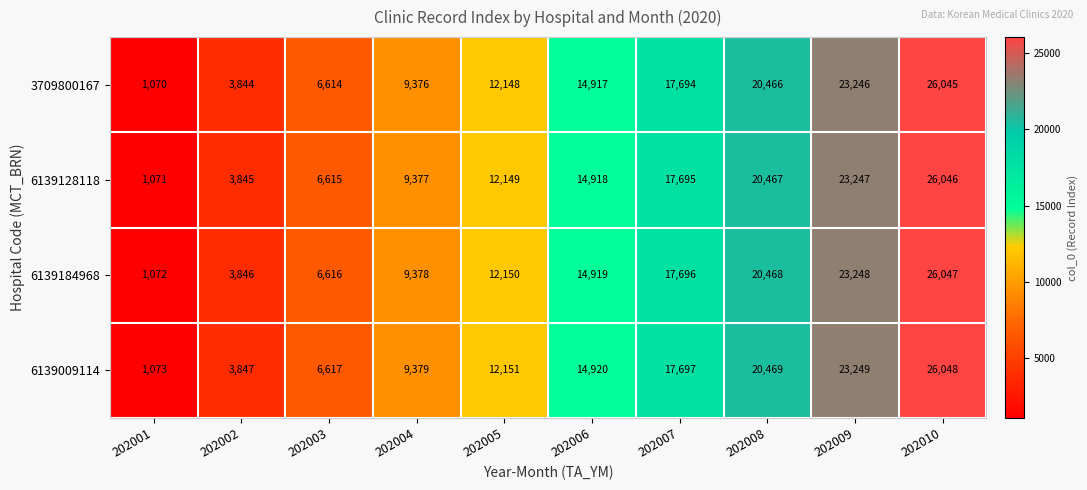

How many distinct data groups are displayed?

4